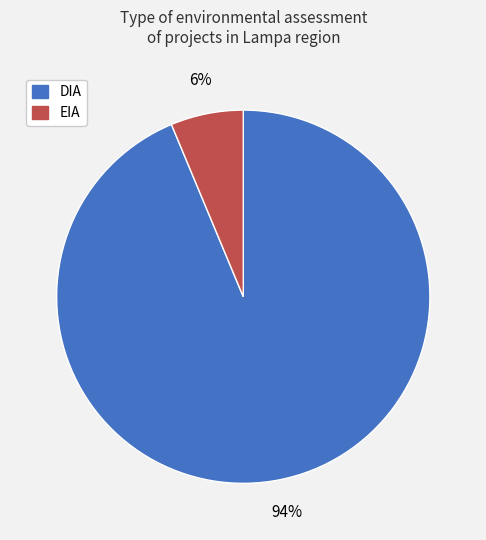

Rank the categories by value from highest to lowest.

DIA, EIA